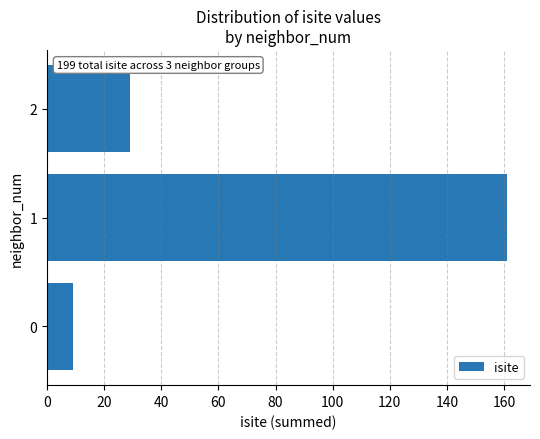

What is the difference between the maximum and minimum values?

152